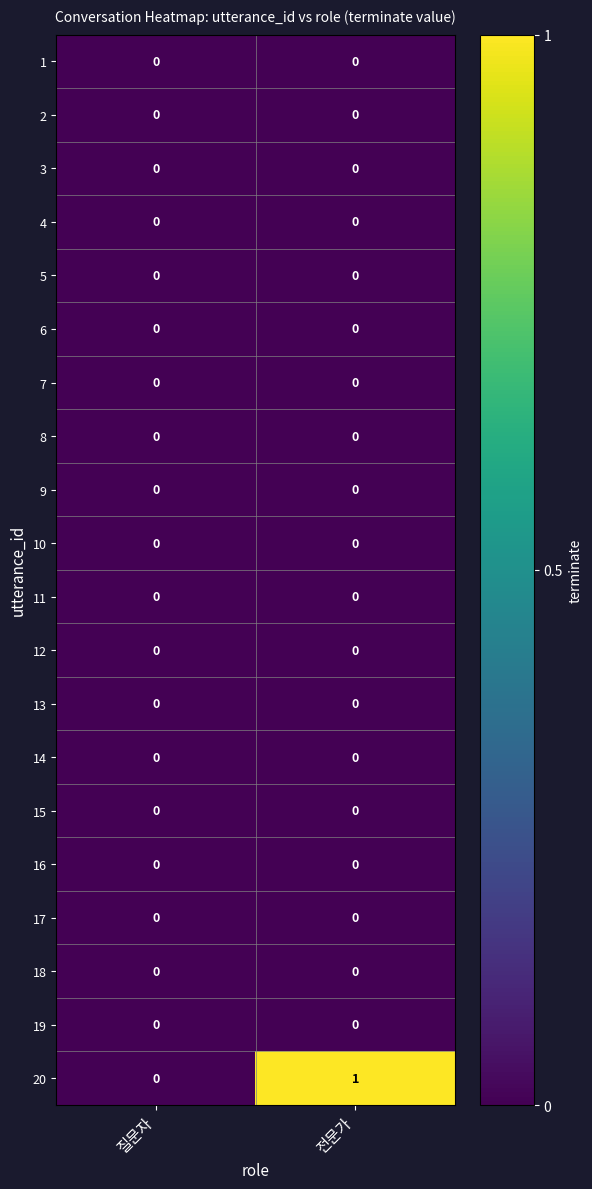

Between 질문자 and 전문가, which series saw the biggest shift?

20